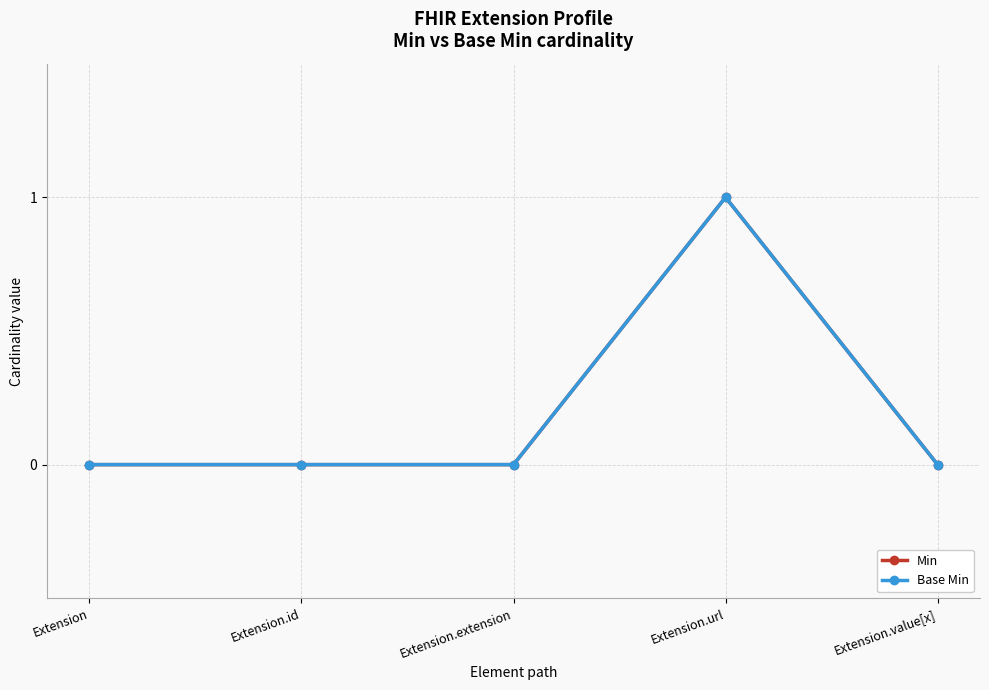

Reading left to right, list all the values displayed in this chart.

Min: 0	0	0	1	0
Base Min: 0	0	0	1	0